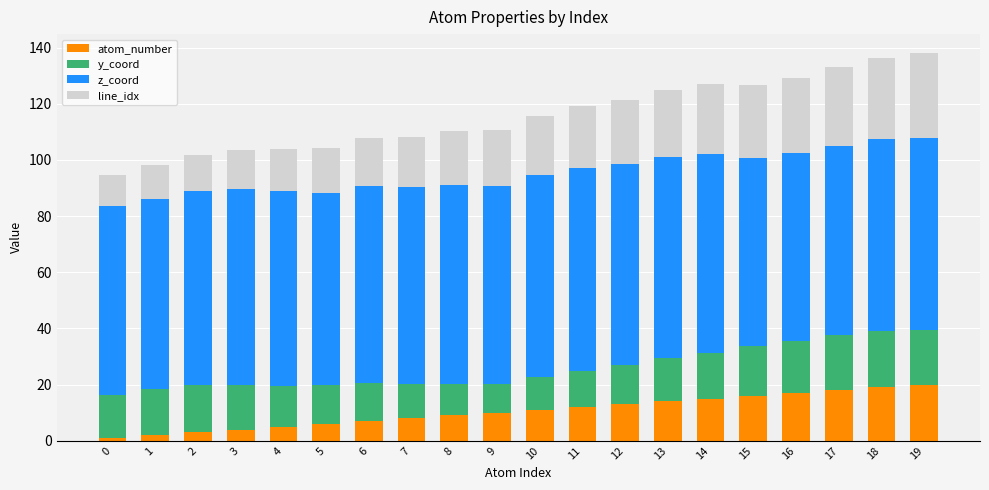

What is the total value across all series at 9?

110.6